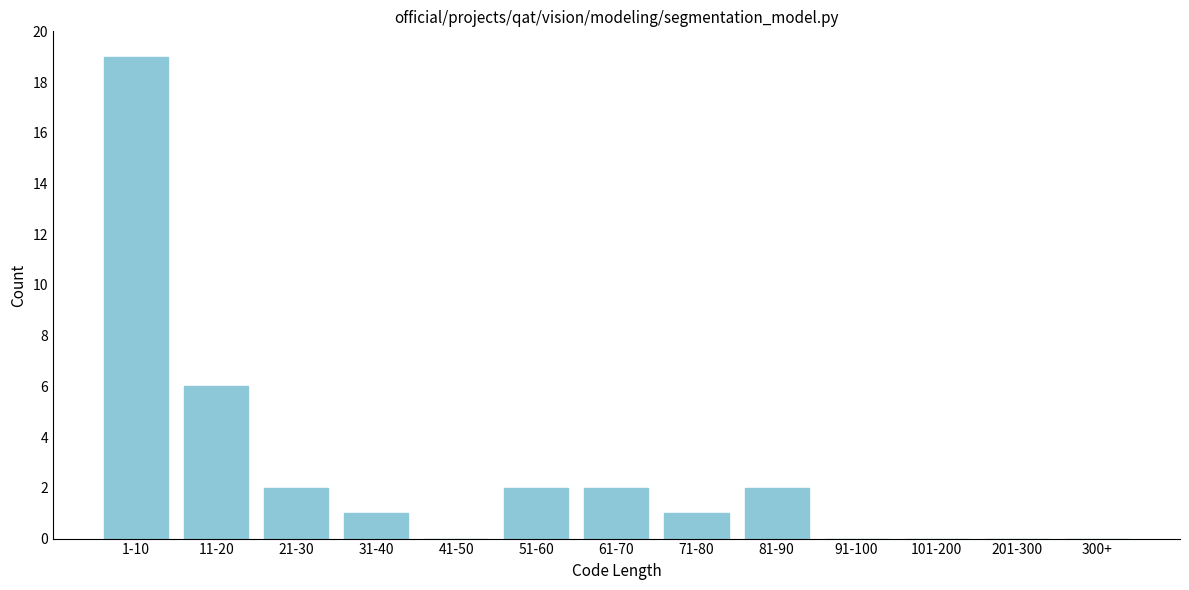

Reading right to left, list all the values displayed in this chart.

300+=0	201-300=0	101-200=0	91-100=0	81-90=2	71-80=1	61-70=2	51-60=2	41-50=0	31-40=1	21-30=2	11-20=6	1-10=19